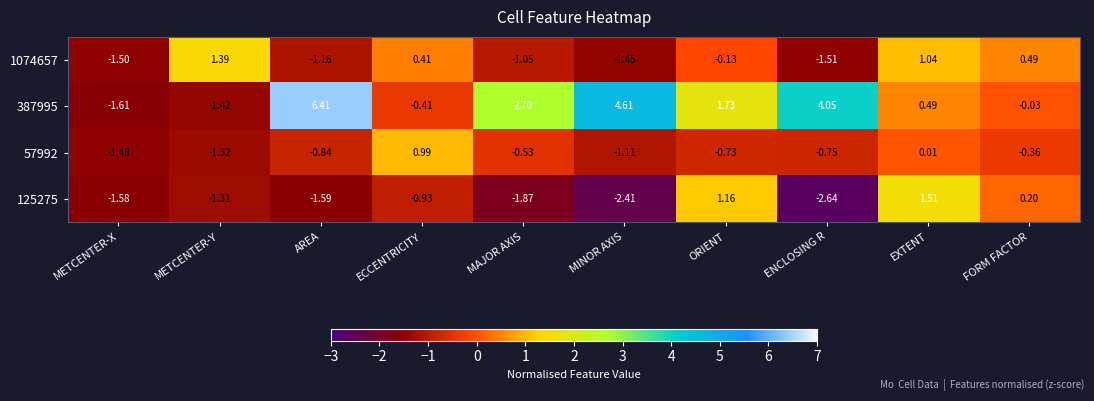

At which category does the chart reach its peak across all series?

AREA